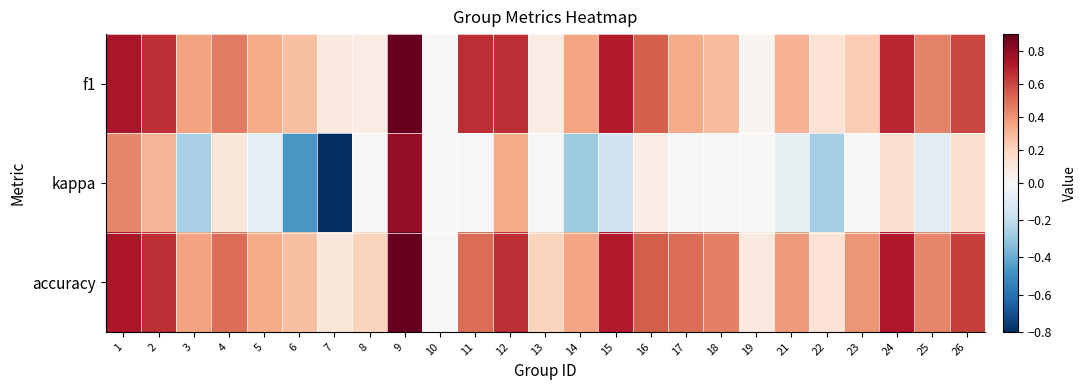

Reading left to right, what are all the values shown in this chart?

f1: 1=0.7	2=0.7	3=0.4	4=0.5	5=0.3	6=0.3	7=0.1	8=0.1	9=0.9	10=0.0	11=0.7	12=0.7	13=0.1	14=0.4	15=0.7	16=0.5	17=0.3	18=0.3	19=0.0	21=0.3	22=0.1	23=0.2	24=0.7	25=0.4	26=0.6
kappa: 1=0.4	2=0.3	3=-0.3	4=0.1	5=-0.1	6=-0.5	7=-0.8	8=0.0	9=0.8	10=0.0	11=0.0	12=0.3	13=0.0	14=-0.3	15=-0.2	16=0.1	17=0.0	18=0.0	19=0.0	21=-0.1	22=-0.3	23=0.0	24=0.2	25=-0.1	26=0.1
accuracy: 1=0.7	2=0.7	3=0.4	4=0.5	5=0.3	6=0.3	7=0.1	8=0.2	9=0.9	10=0.0	11=0.5	12=0.7	13=0.2	14=0.4	15=0.7	16=0.5	17=0.5	18=0.5	19=0.1	21=0.4	22=0.1	23=0.4	24=0.7	25=0.4	26=0.6